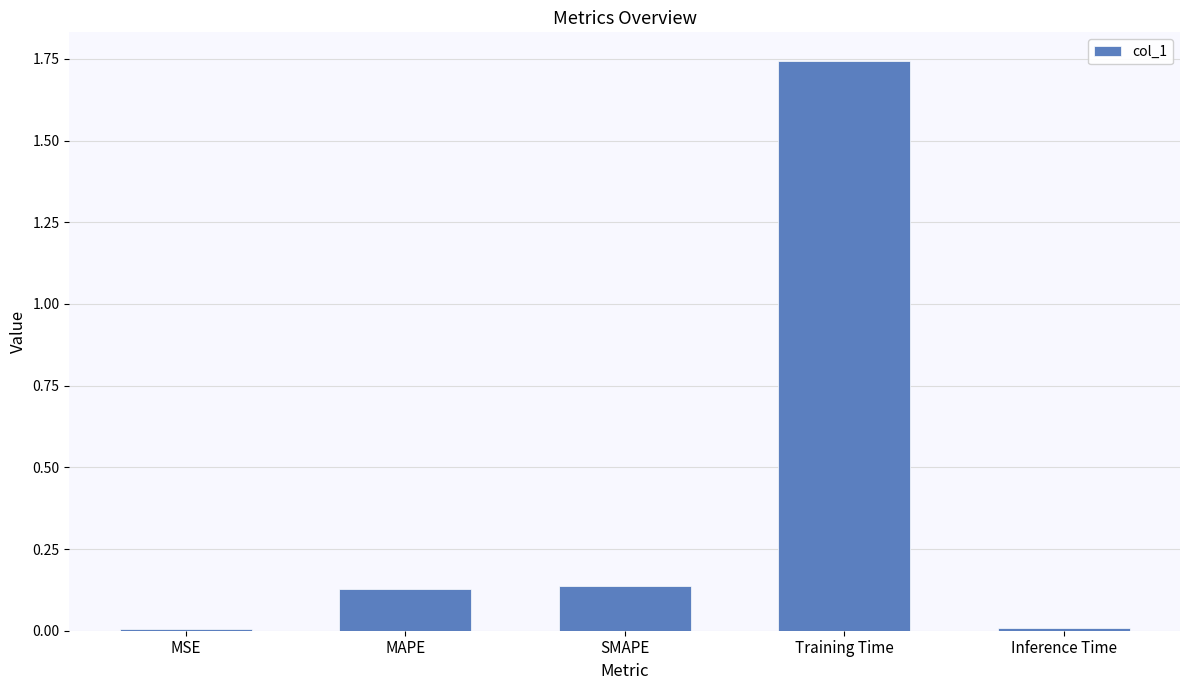

The chart shows a value of 0.2 at MAPE. True or false?

False